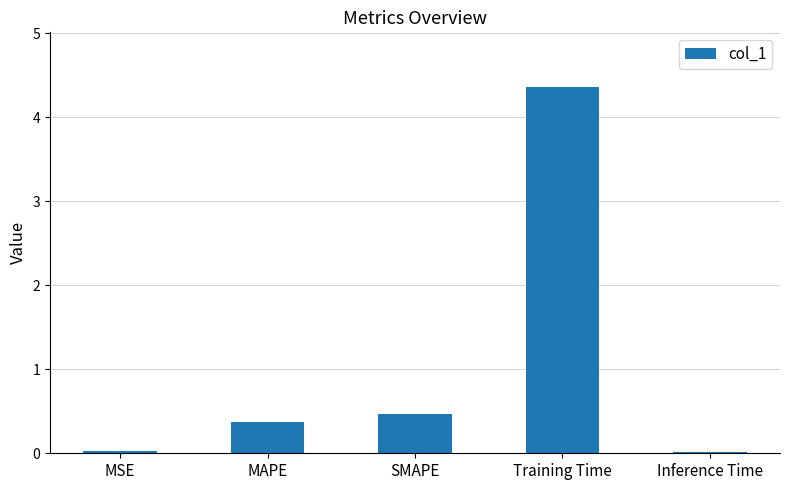

Which has a higher value, MAPE or MSE?

MAPE